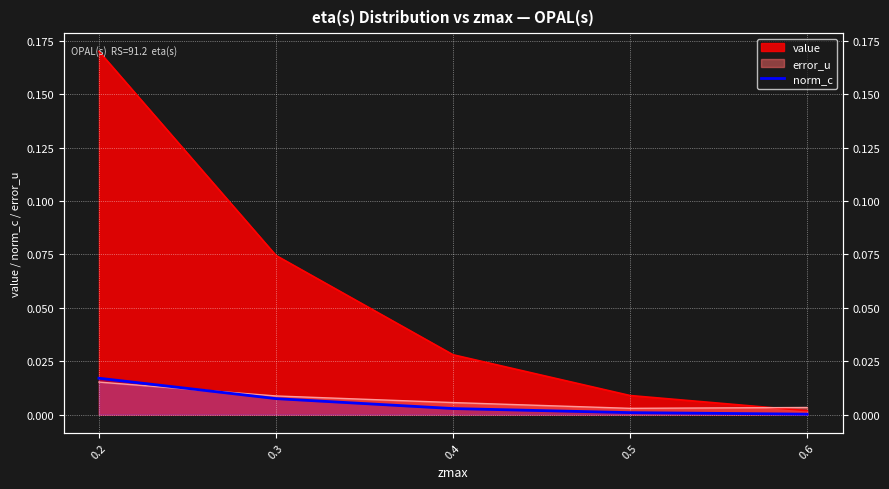

The value at 0.6 is 0.0. True or false?

True